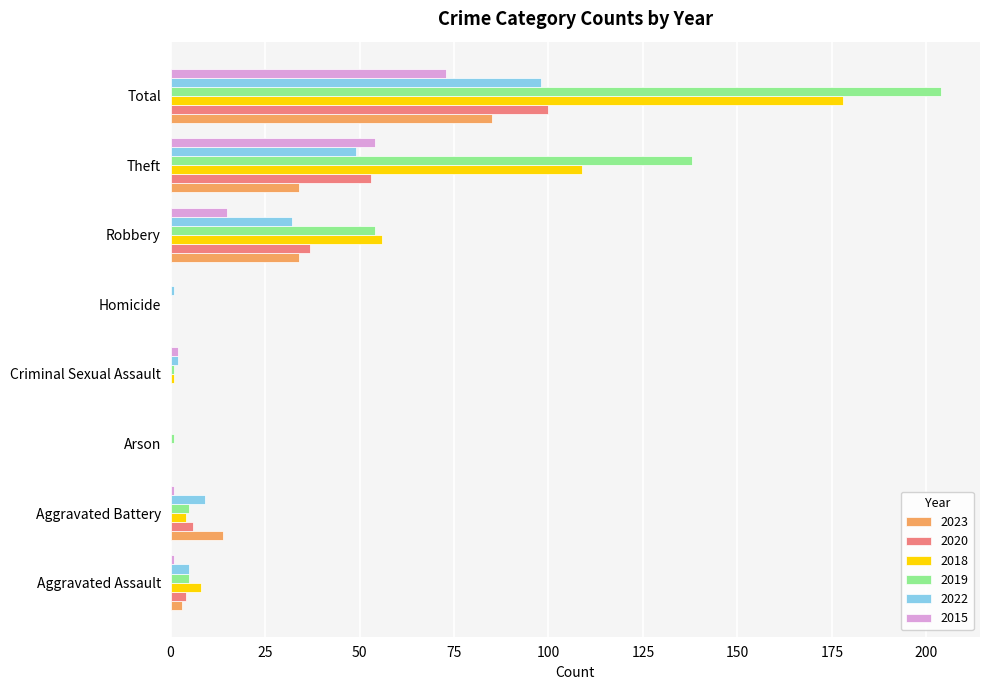

The value of 2015 at Total is 37. True or false?

False